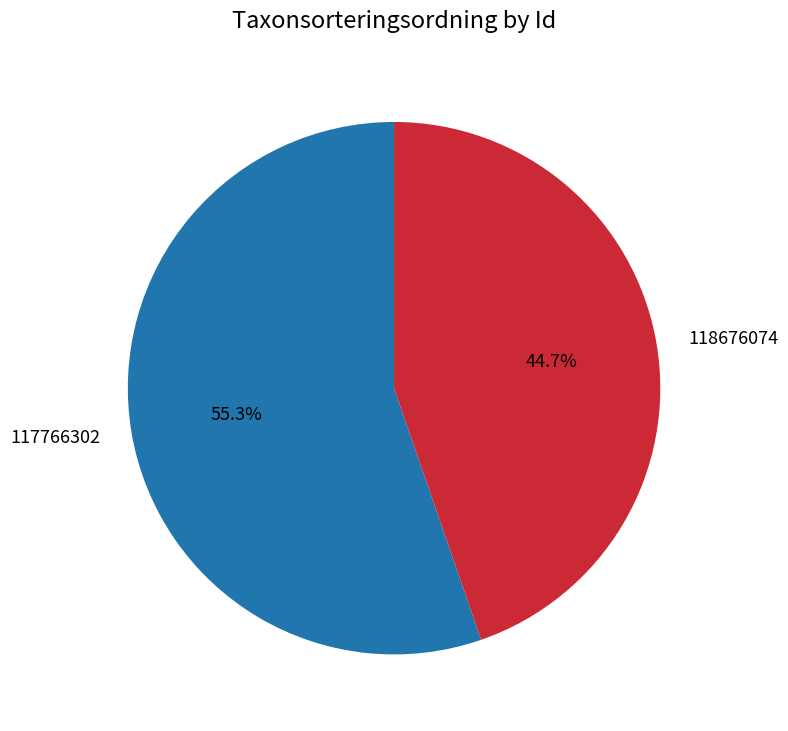

Does 118676074 account for over 50% of the chart?

No